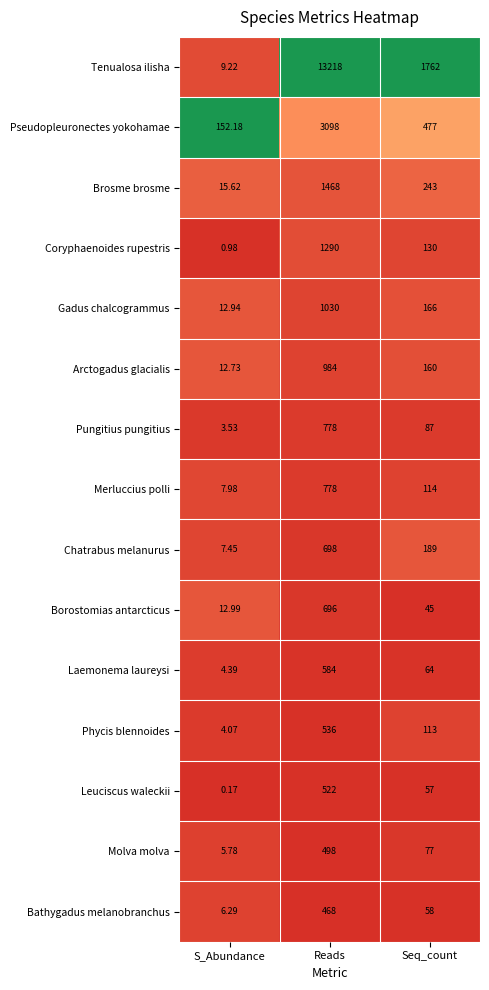

Which label corresponds to the smallest value in the chart?

S_Abundance